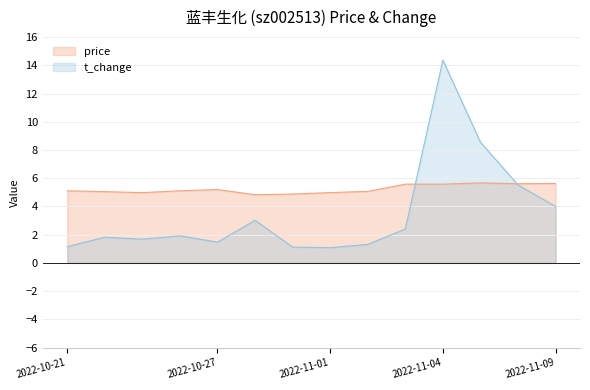

List the series in order of their peak value, lowest first.

price, t_change